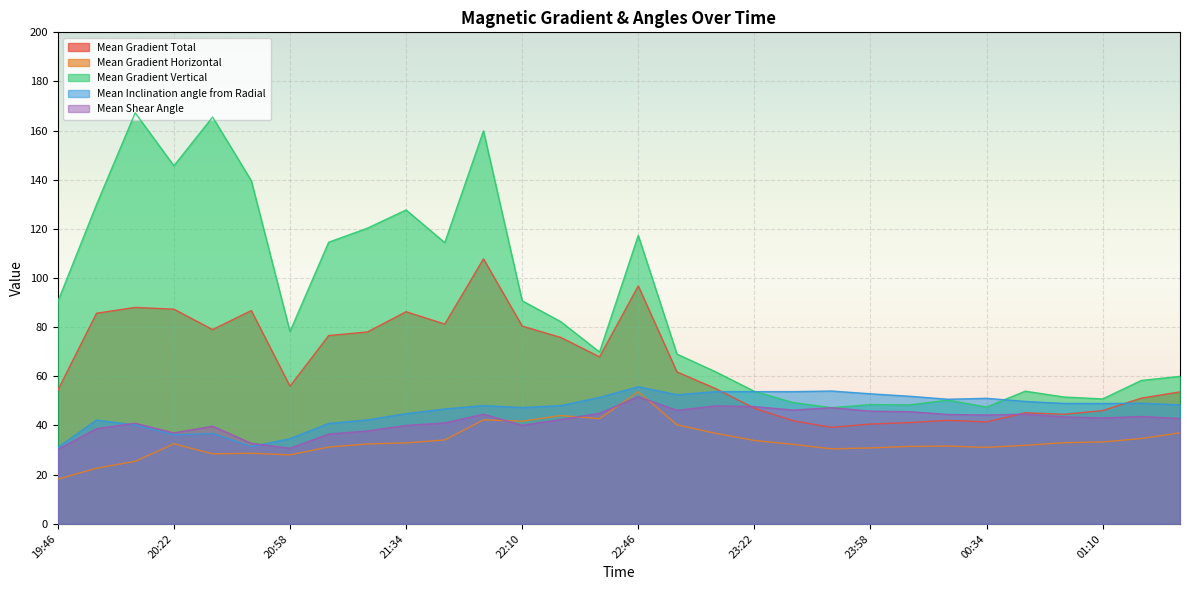

The value of Mean Shear Angle at 21:10 is 36.5. True or false?

True